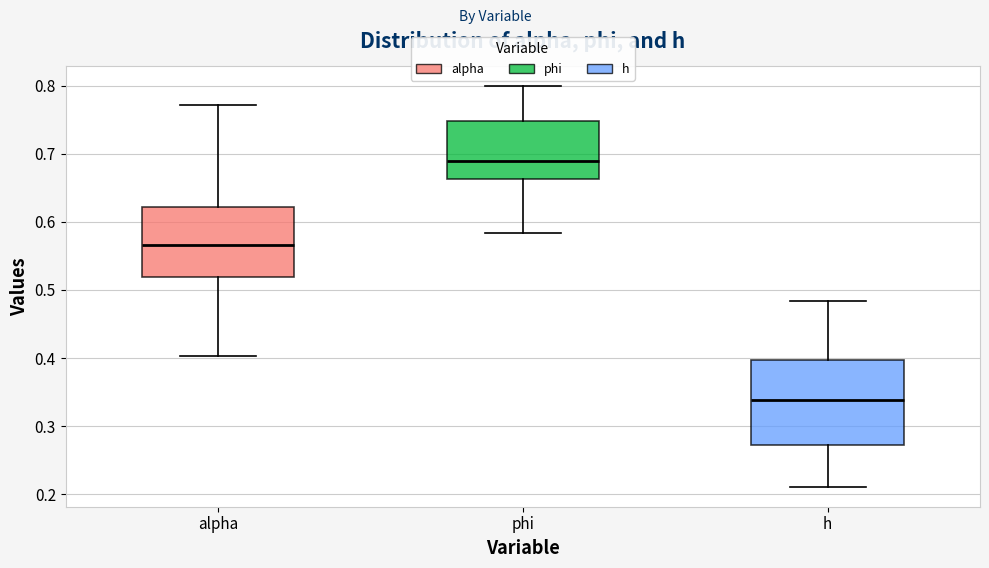

Reading left to right, read every box against the y-axis: the position of its median line, the range the box covers, and the ends of its whiskers. The values are not printed on the chart, so give them approximately, as read against the axis.

alpha: median 0.57, box 0.52 to 0.62, whiskers 0.40 to 0.77
phi: median 0.69, box 0.66 to 0.75, whiskers 0.58 to 0.80
h: median 0.34, box 0.27 to 0.40, whiskers 0.21 to 0.48